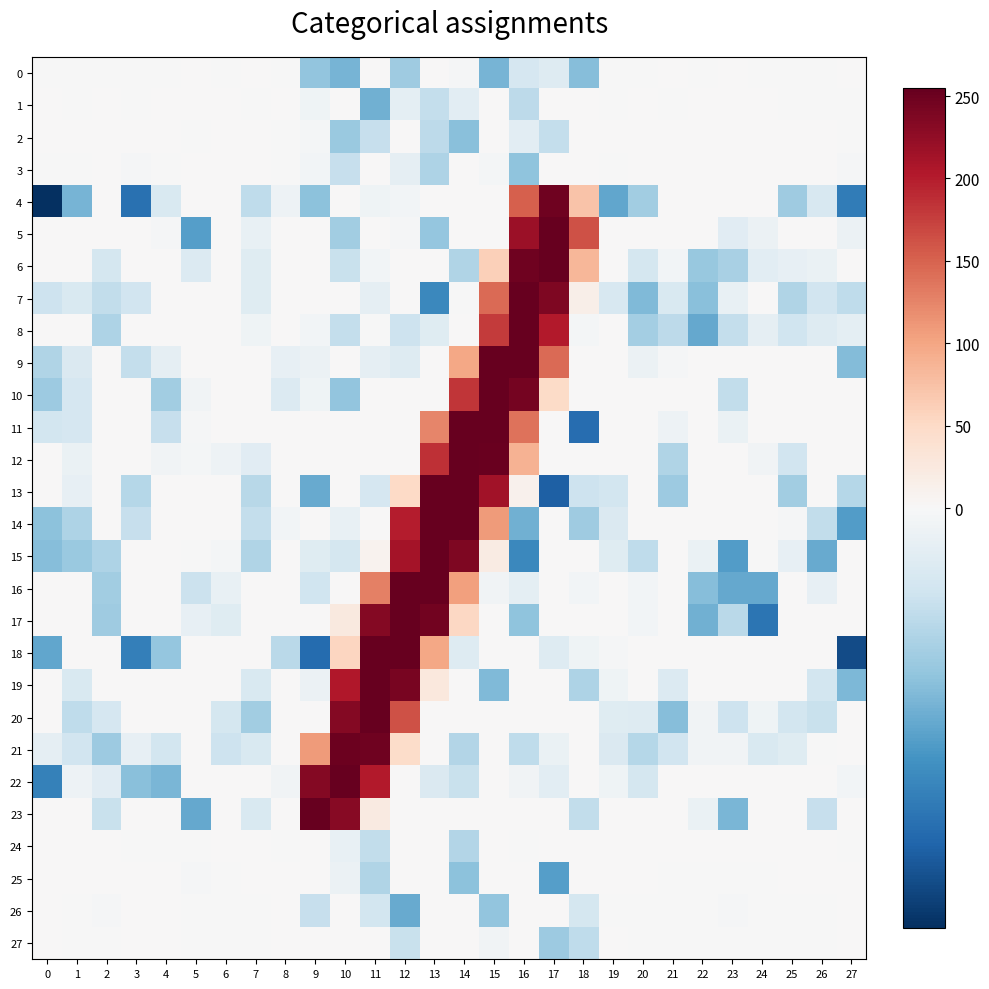

Rank the series at 12 from lowest to highest value.

26, 0, 27, 8, 9, 1, 3, 4, 5, 7, 24, 10, 11, 23, 25, 2, 6, 22, 12, 21, 13, 20, 14, 15, 19, 16, 18, 17